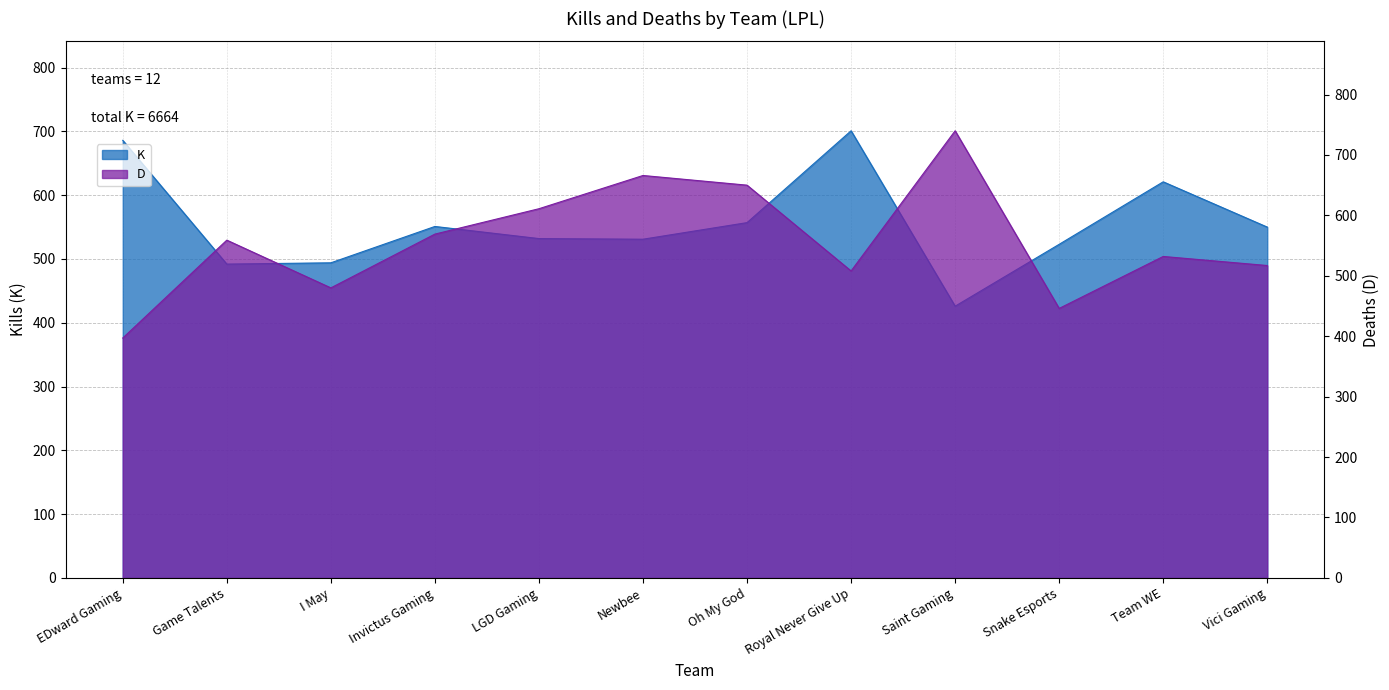

At which label is D closest to 568?

Invictus Gaming